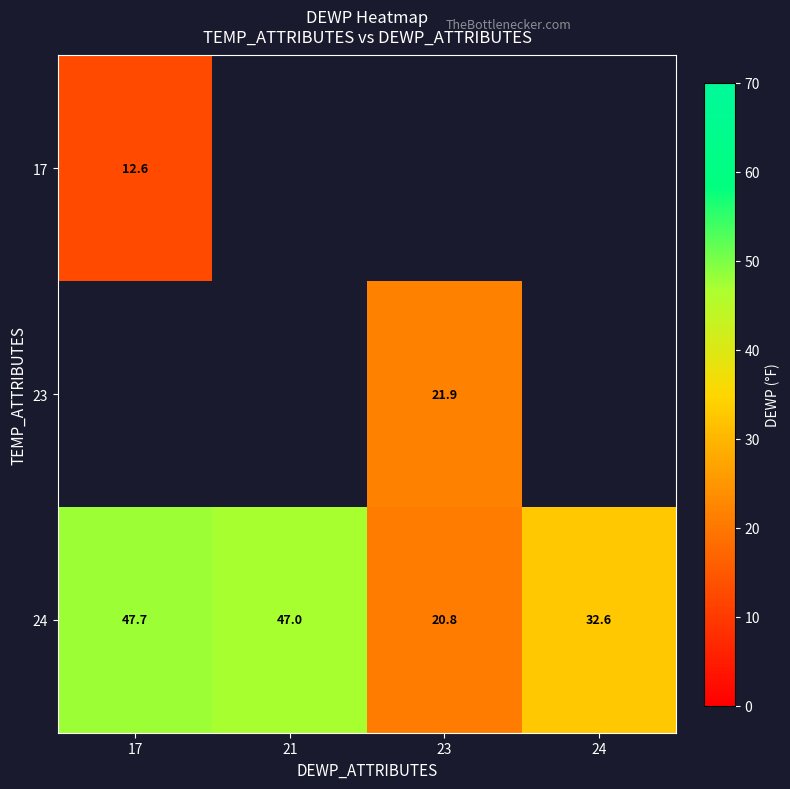

Rank the categories by 24 value from highest to lowest.

17, 21, 24, 23